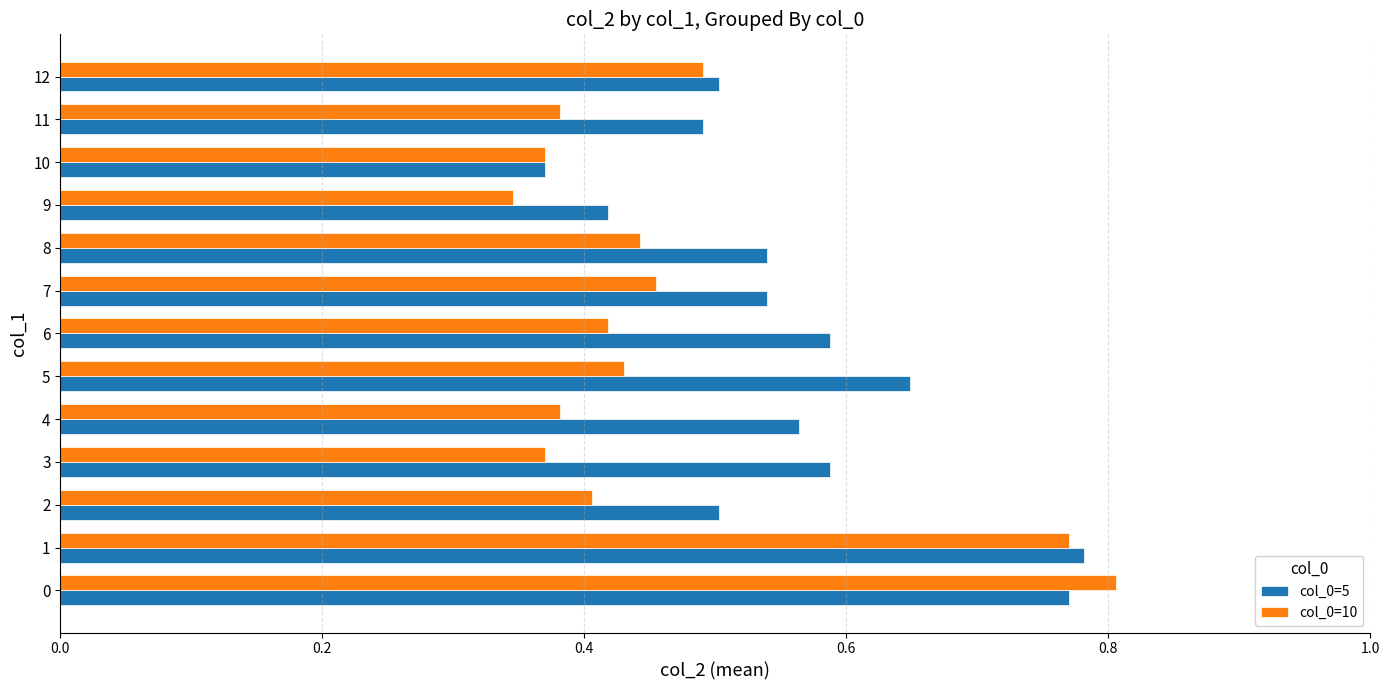

Where is col_0=10 nearest to the value 0?

9